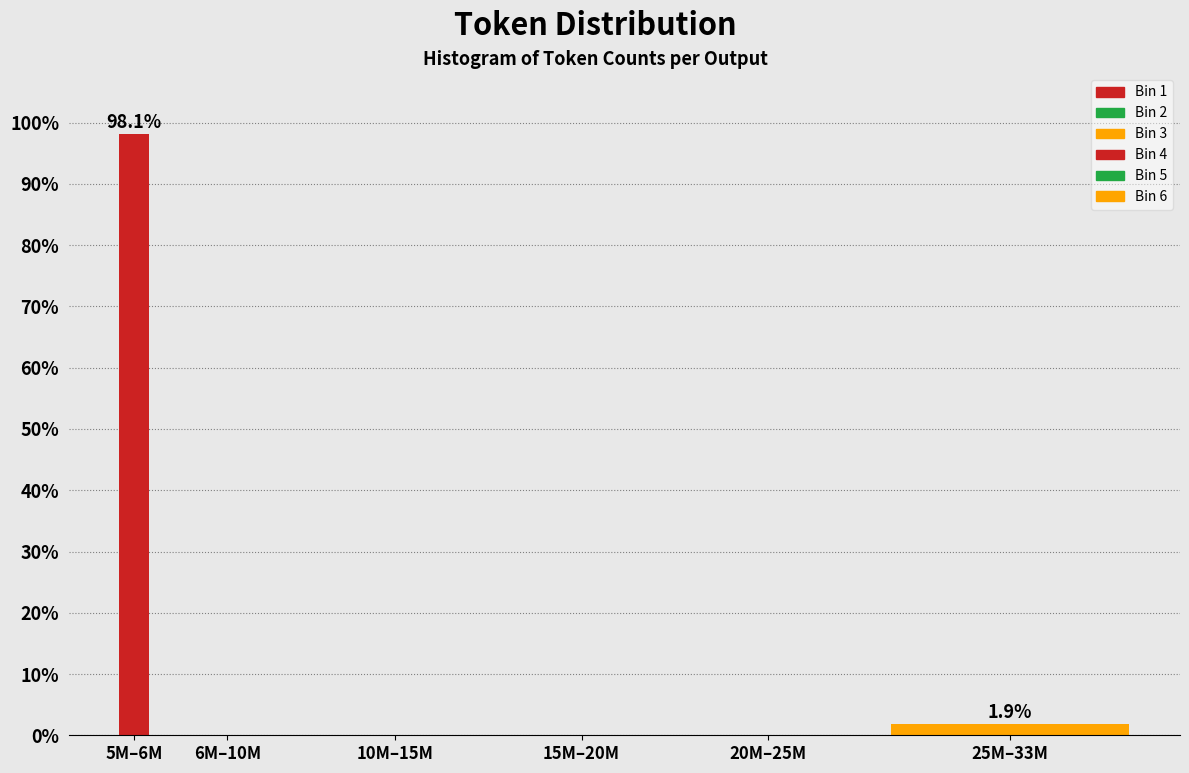

Reading left to right, list all the values displayed in this chart.

5M–6M=98.1	6M–10M=0.0	10M–15M=0.0	15M–20M=0.0	20M–25M=0.0	25M–33M=1.9